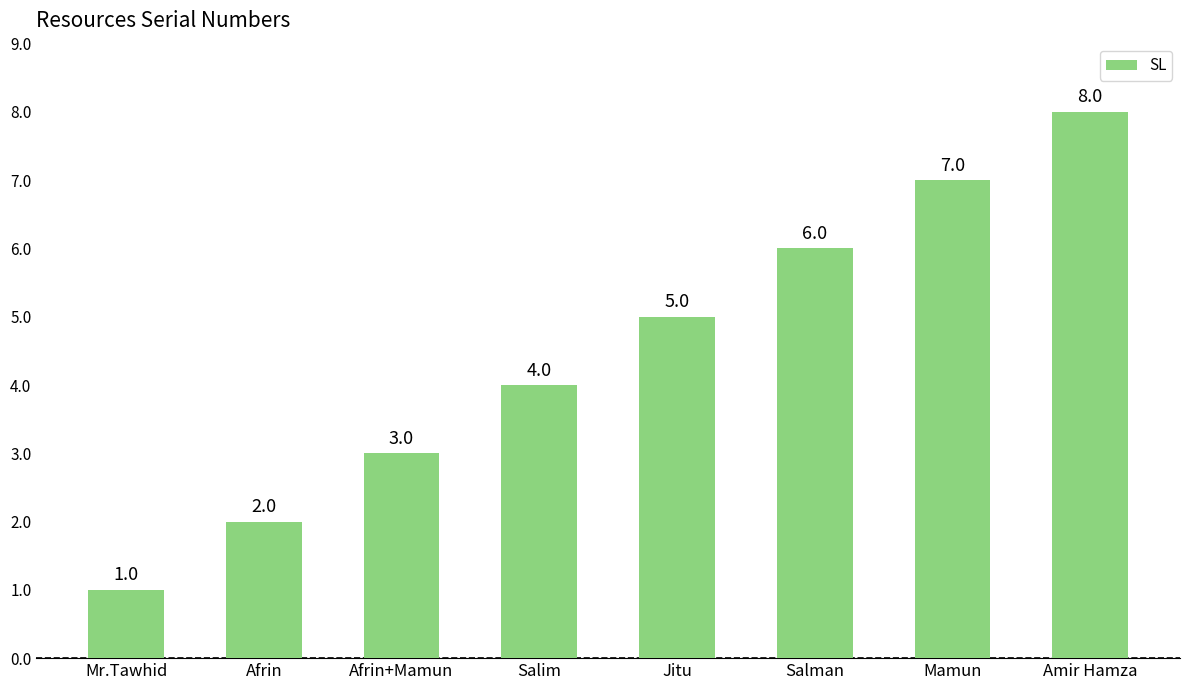

Rank the categories by value from highest to lowest.

Amir Hamza, Mamun, Salman, Jitu, Salim, Afrin+Mamun, Afrin, Mr.Tawhid